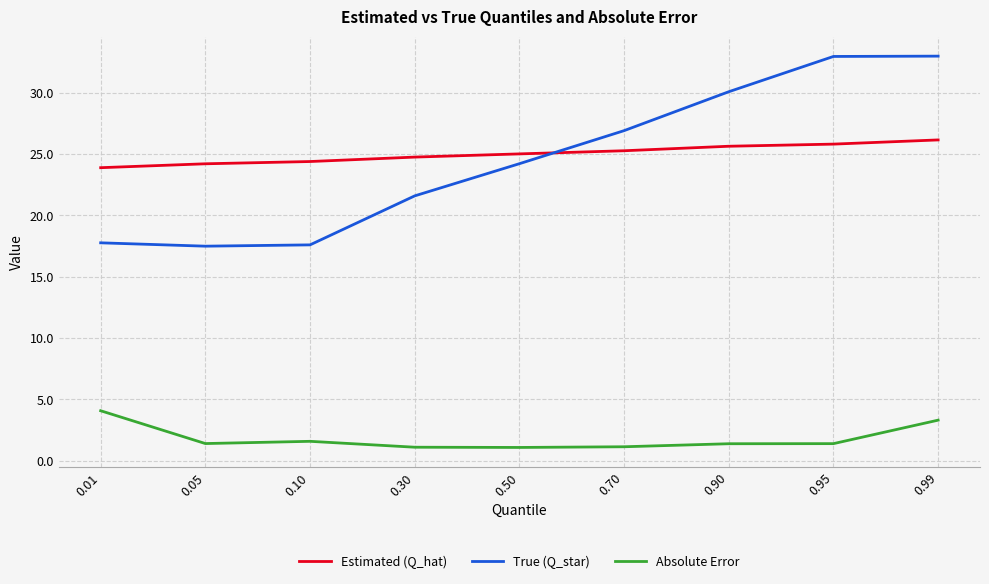

How many times do Estimated (Q_hat) and True (Q_star) cross each other?

1